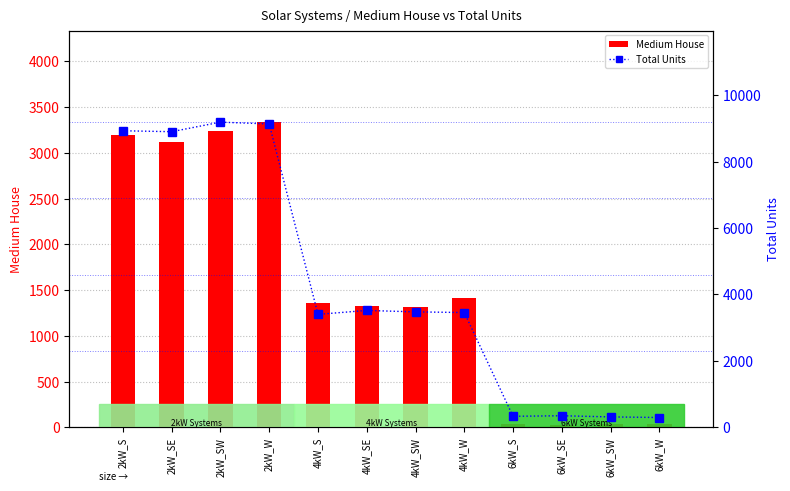

Where is Medium House nearest to the value 1680?

4kW_W